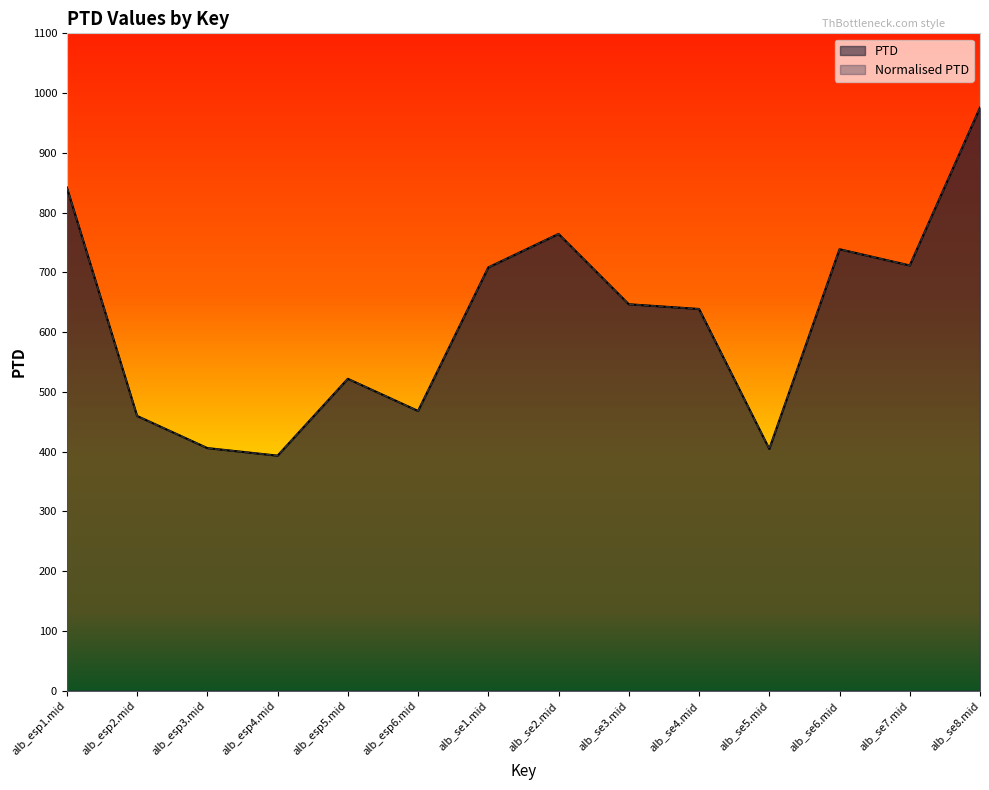

What is the total value across all series at alb_se8.mid?

1951.4